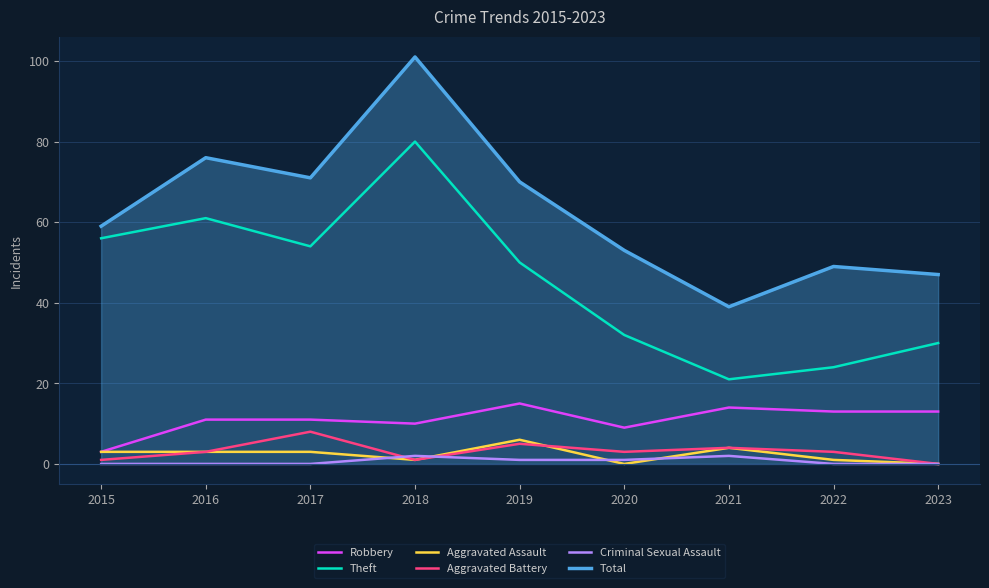

Reading left to right, list all the values displayed in this chart.

Robbery: 2015=3	2016=11	2017=11	2018=10	2019=15	2020=9	2021=14	2022=13	2023=13
Theft: 2015=56	2016=61	2017=54	2018=80	2019=50	2020=32	2021=21	2022=24	2023=30
Aggravated Assault: 2015=3	2016=3	2017=3	2018=1	2019=6	2020=0	2021=4	2022=1	2023=0
Aggravated Battery: 2015=1	2016=3	2017=8	2018=1	2019=5	2020=3	2021=4	2022=3	2023=0
Criminal Sexual Assault: 2015=0	2016=0	2017=0	2018=2	2019=1	2020=1	2021=2	2022=0	2023=0
Total: 2015=59	2016=76	2017=71	2018=101	2019=70	2020=53	2021=39	2022=49	2023=47